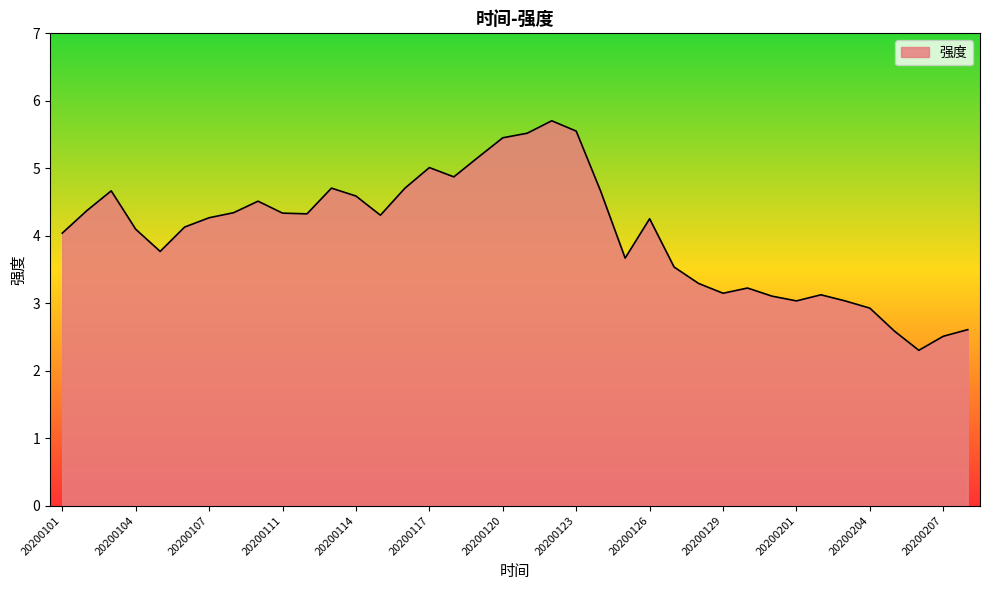

What is the difference between the maximum and minimum values?

3.4